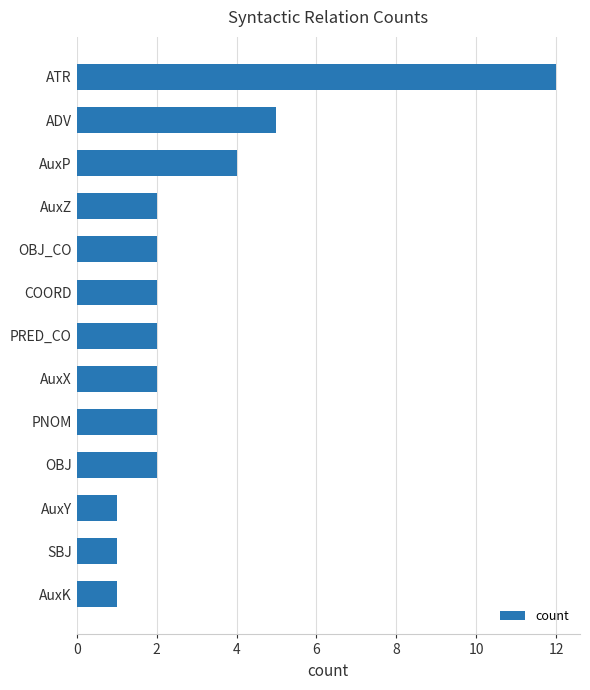

The value at ATR is 12. True or false?

True